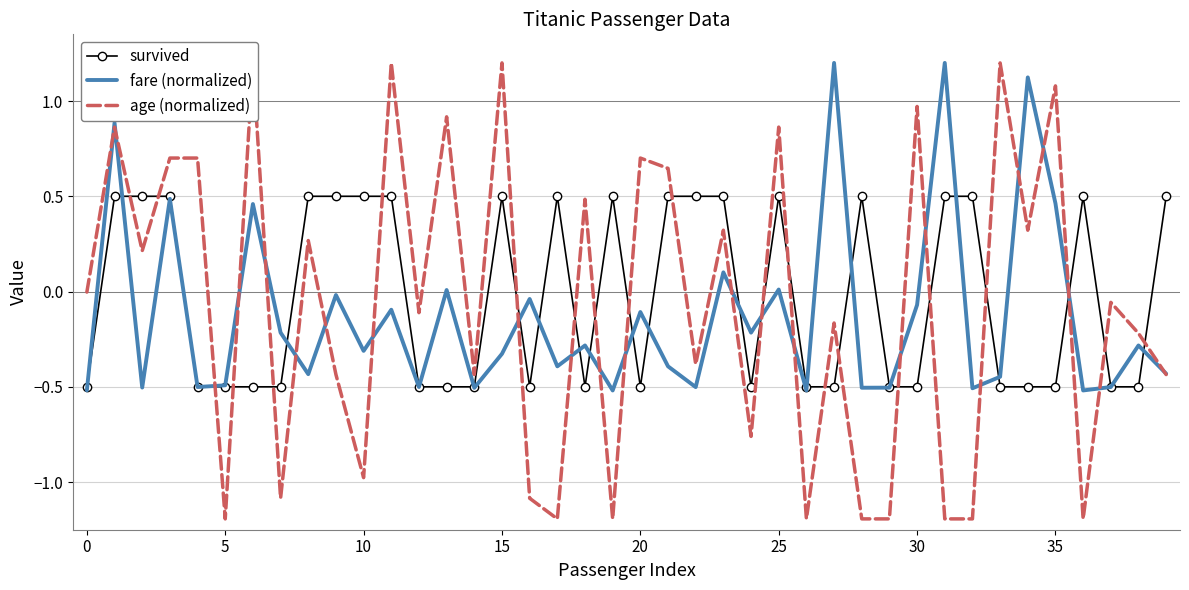

Between 16 and 28, which series saw the biggest shift?

survived